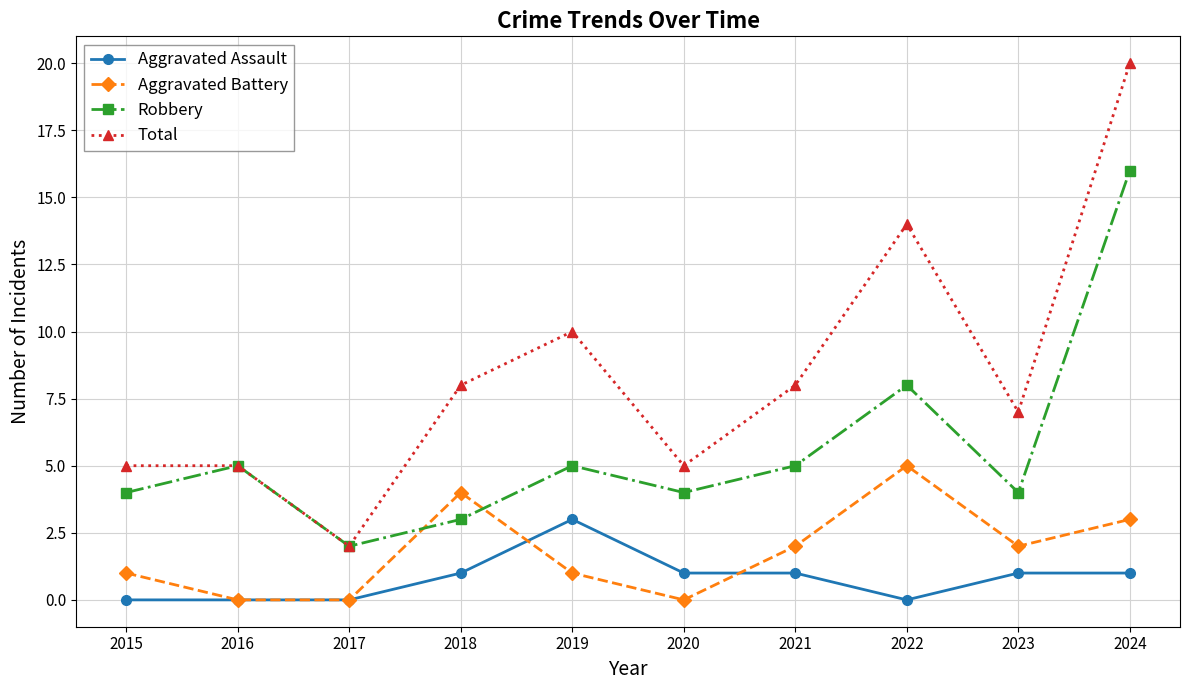

What is the total value across all series at 2015?

10